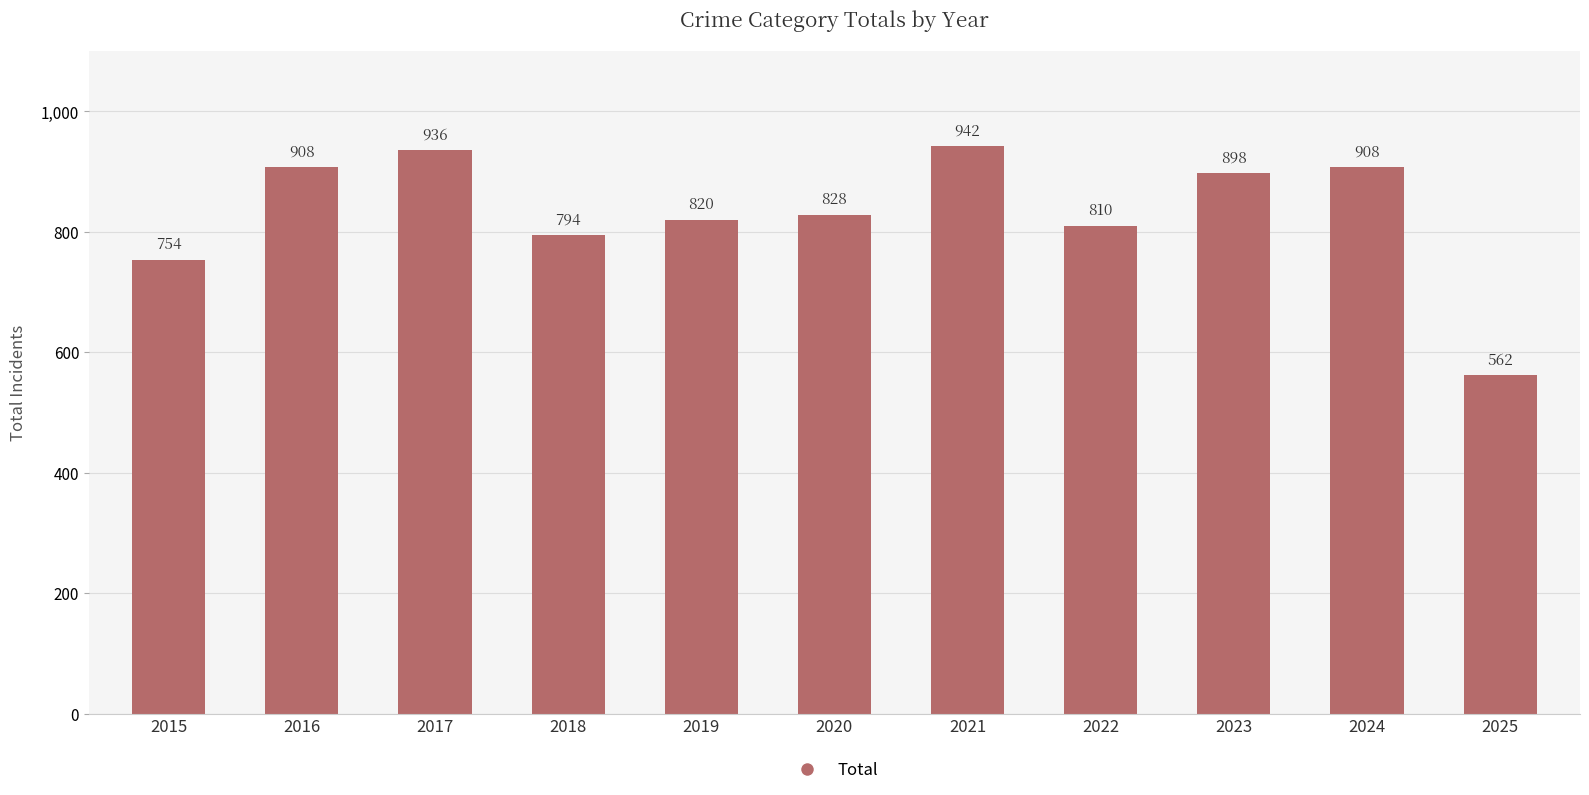

Where is the data nearest to the value 752?

2015